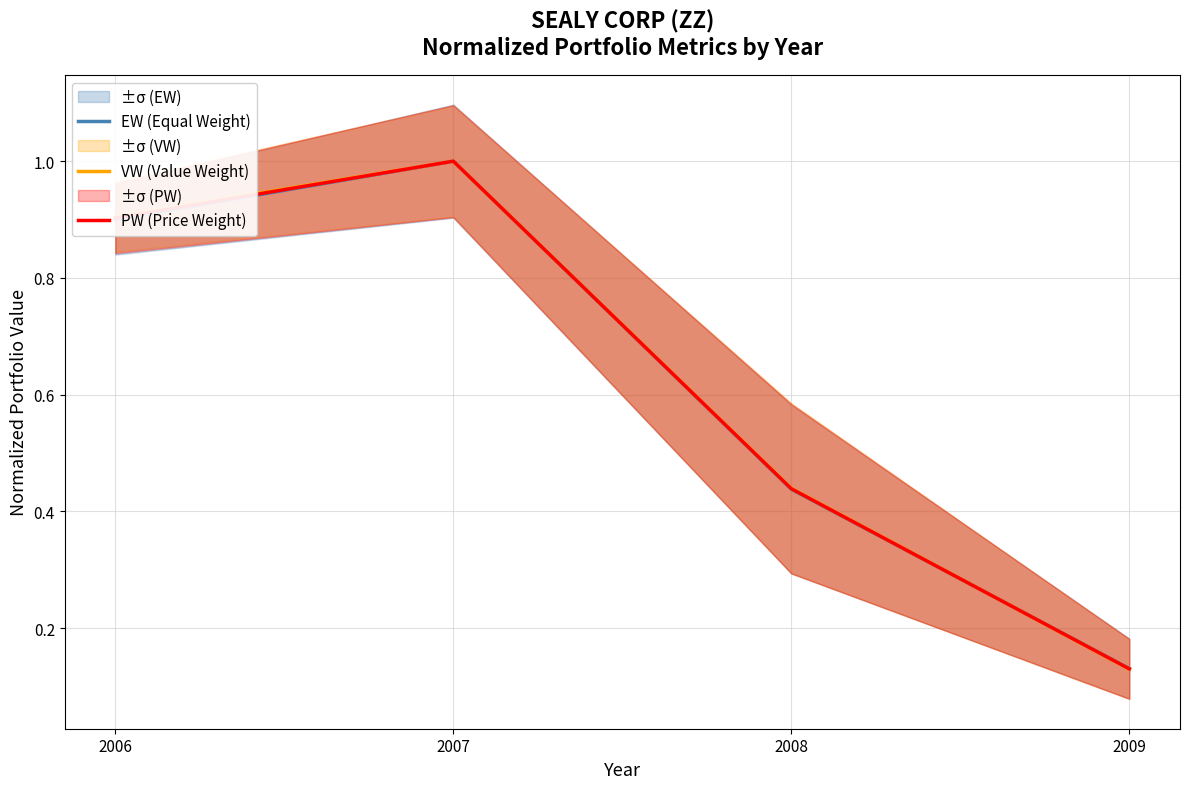

What is the minimum value shown in the chart?

0.1